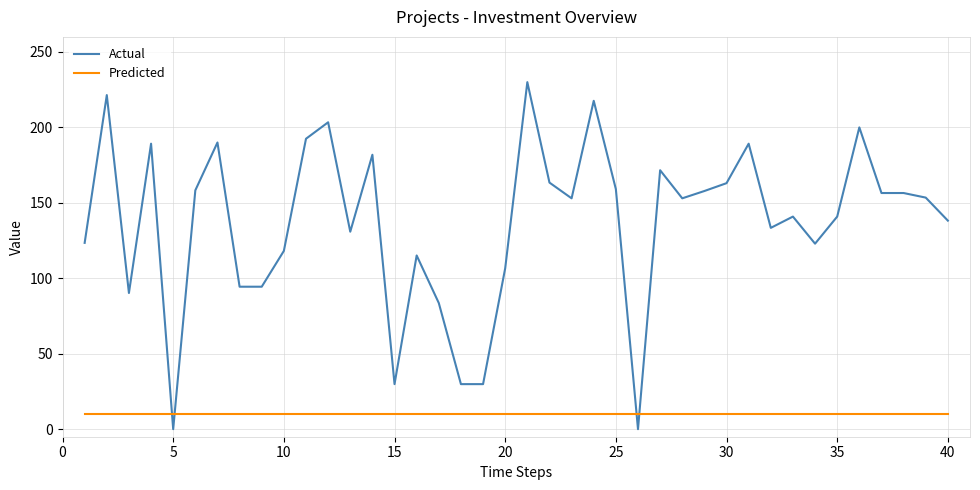

Which series has the largest total across all categories?

Actual